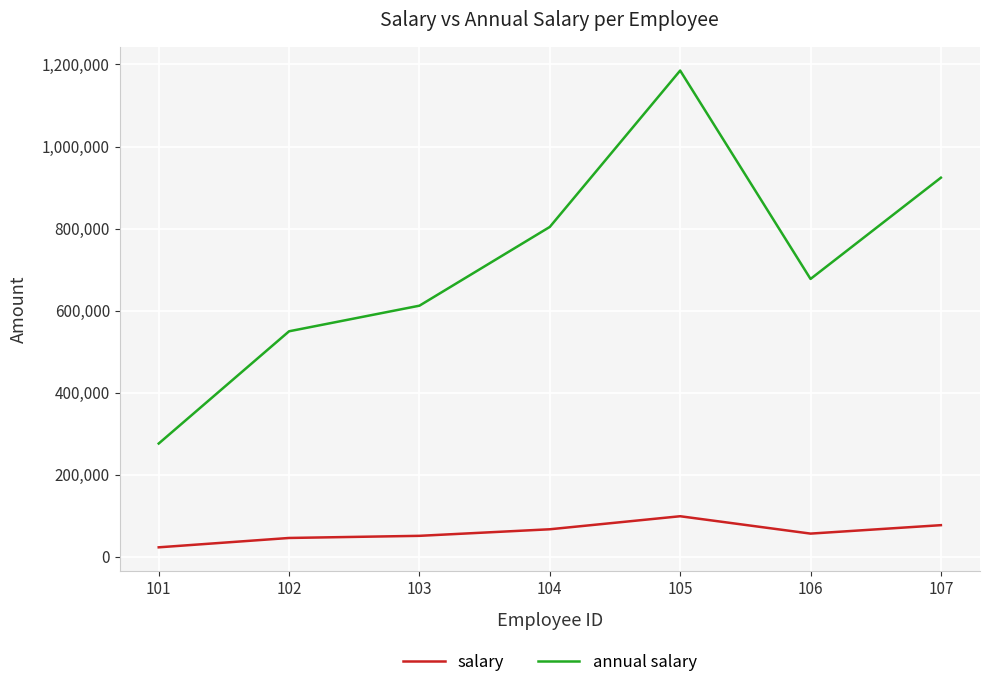

At which label does annual salary first exceed 677160?

104